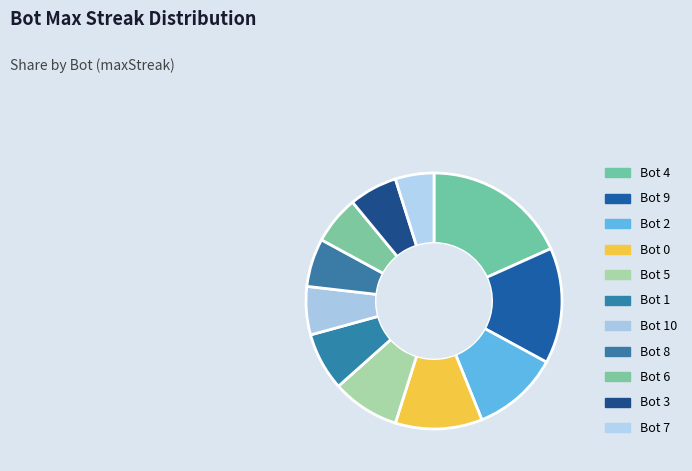

How many slices are in this pie chart?

11